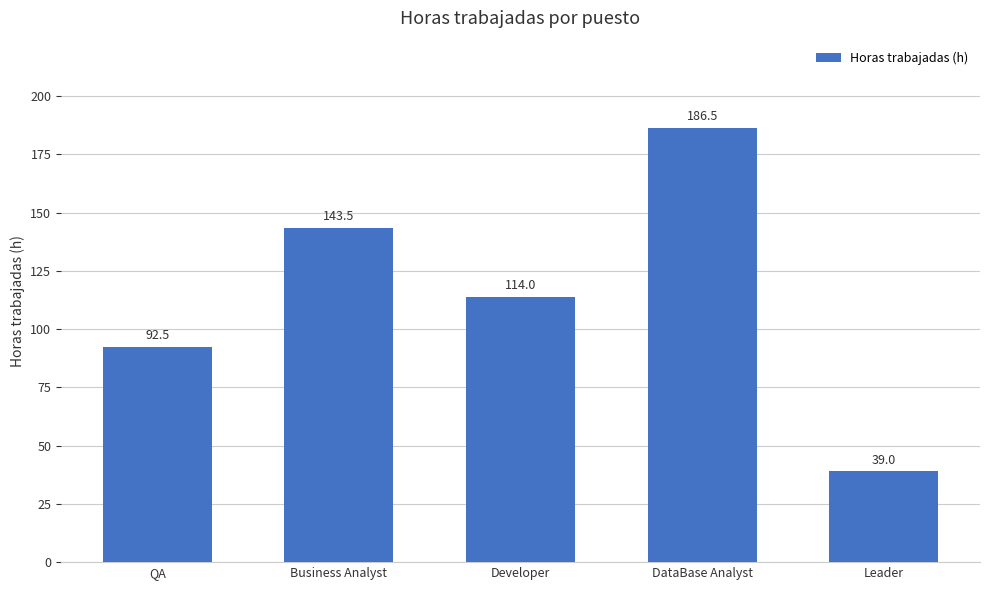

Approximately how many times larger is the value at Business Analyst compared to DataBase Analyst?

0.8